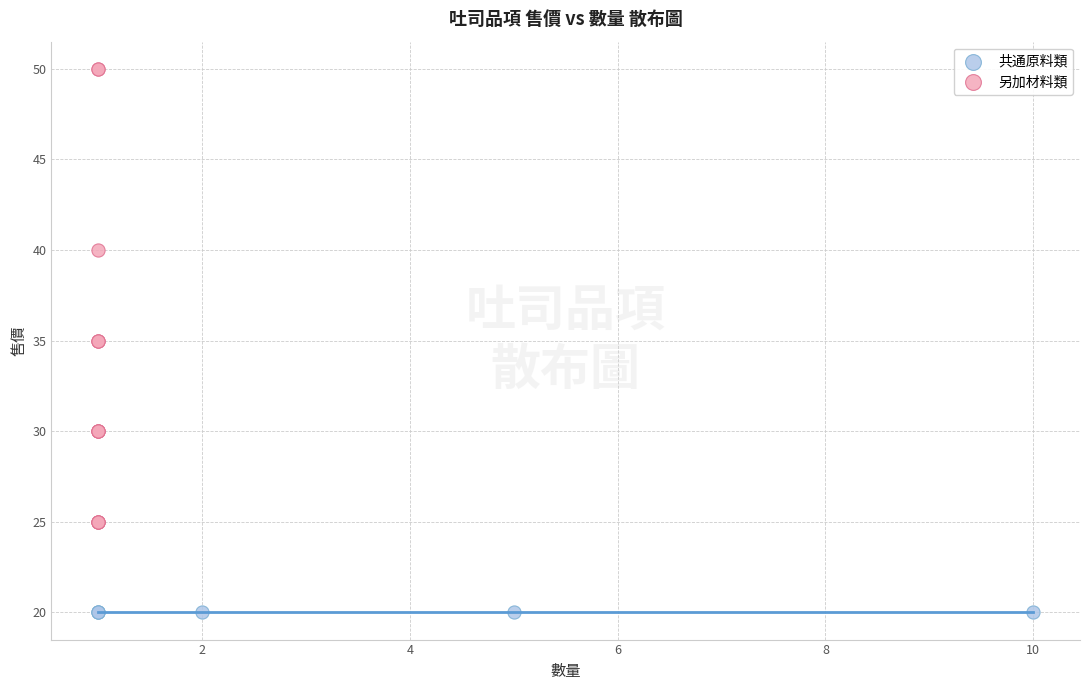

Which series contains the lowest Y value?

共通原料類